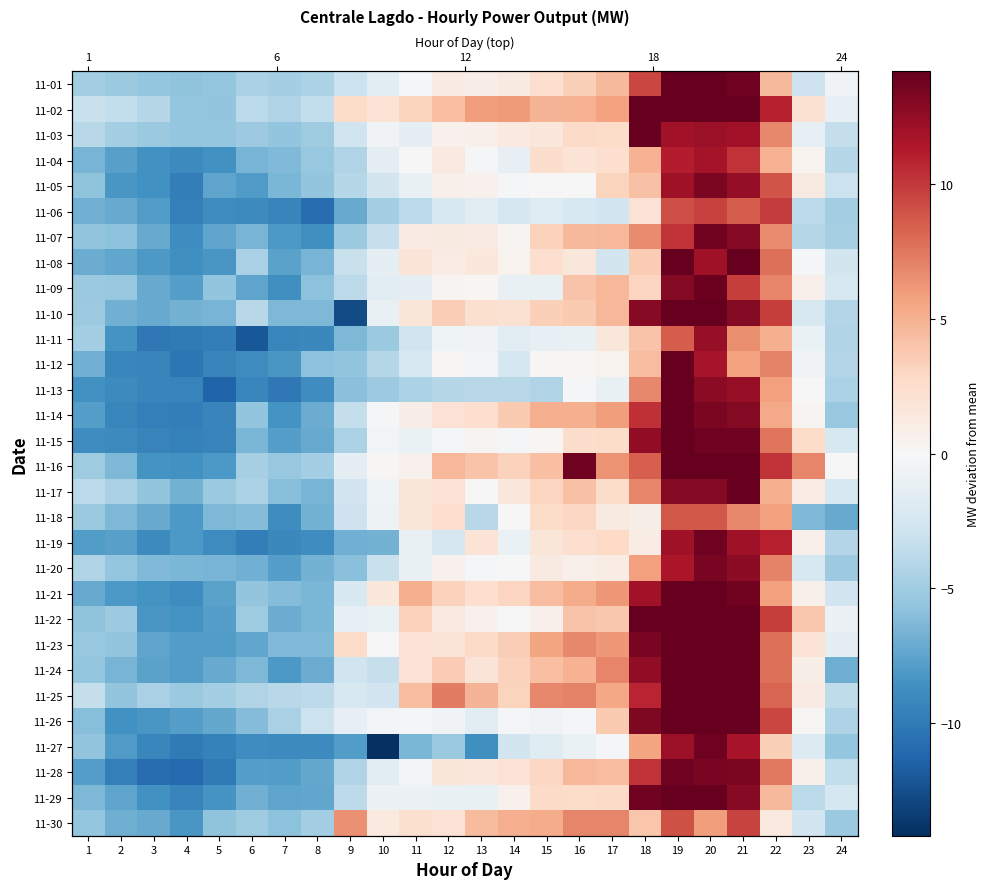

What is the difference between the second highest and minimum values in the 11-16 series?

23.8